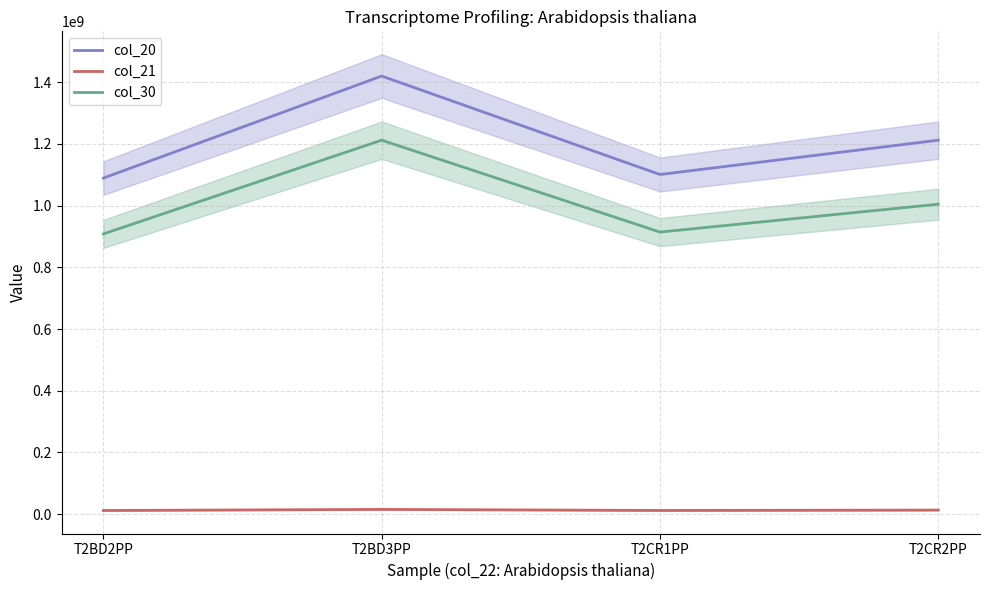

True or false: col_20 and col_21 intersect in this chart.

False